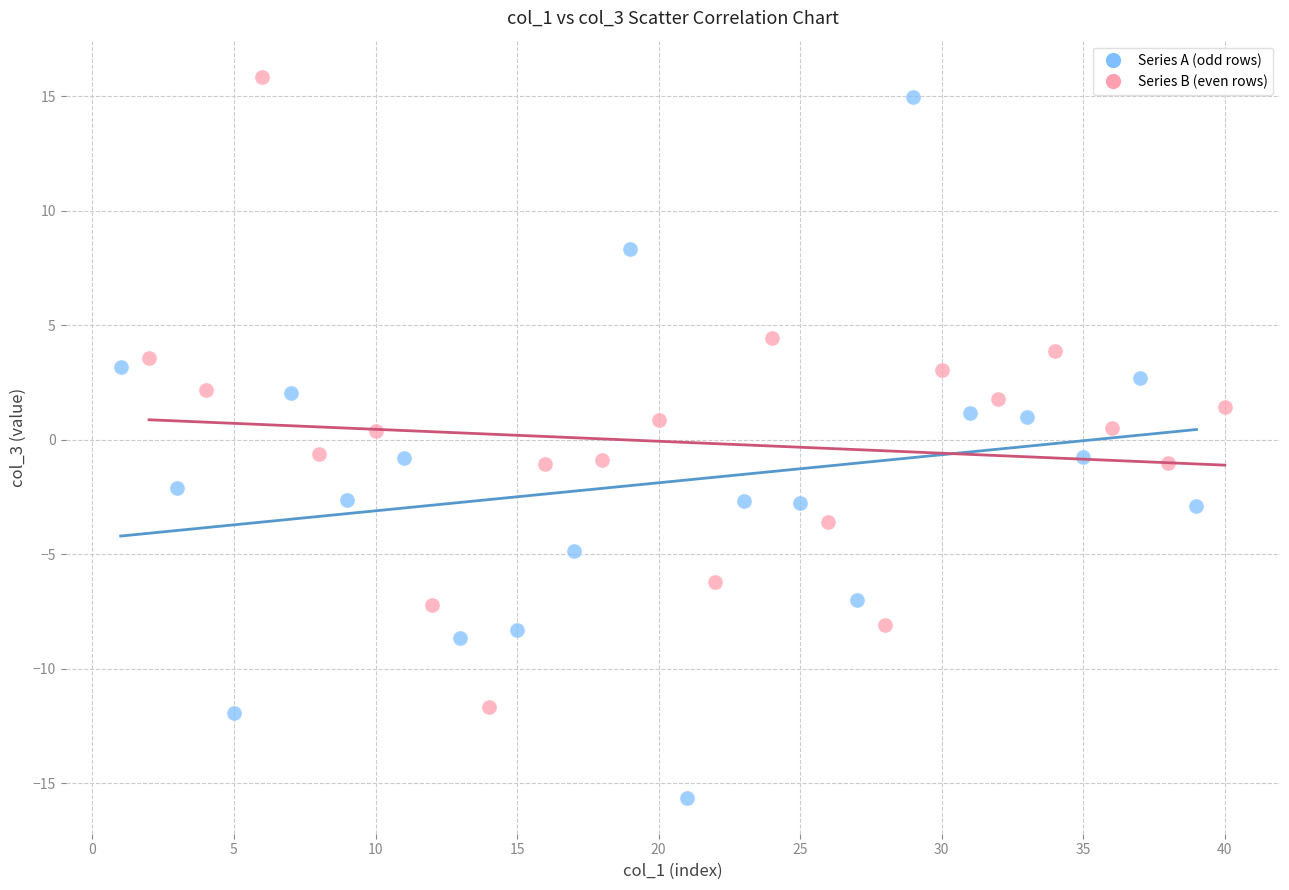

Which series reaches the maximum Y coordinate?

Series B (even rows)